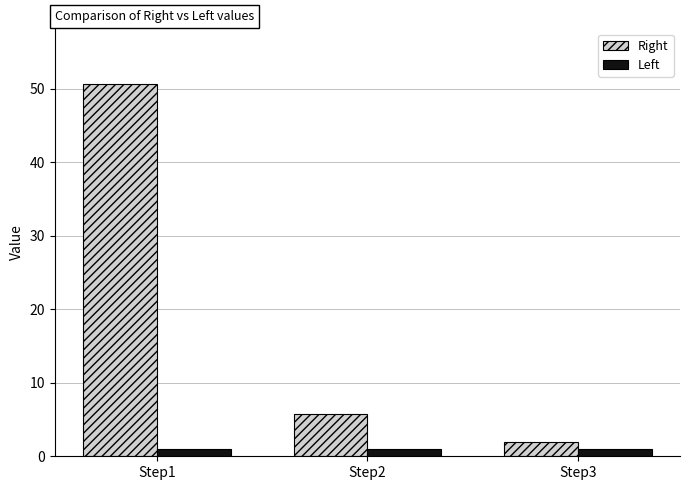

At which category is the sum across all series the highest?

Step1